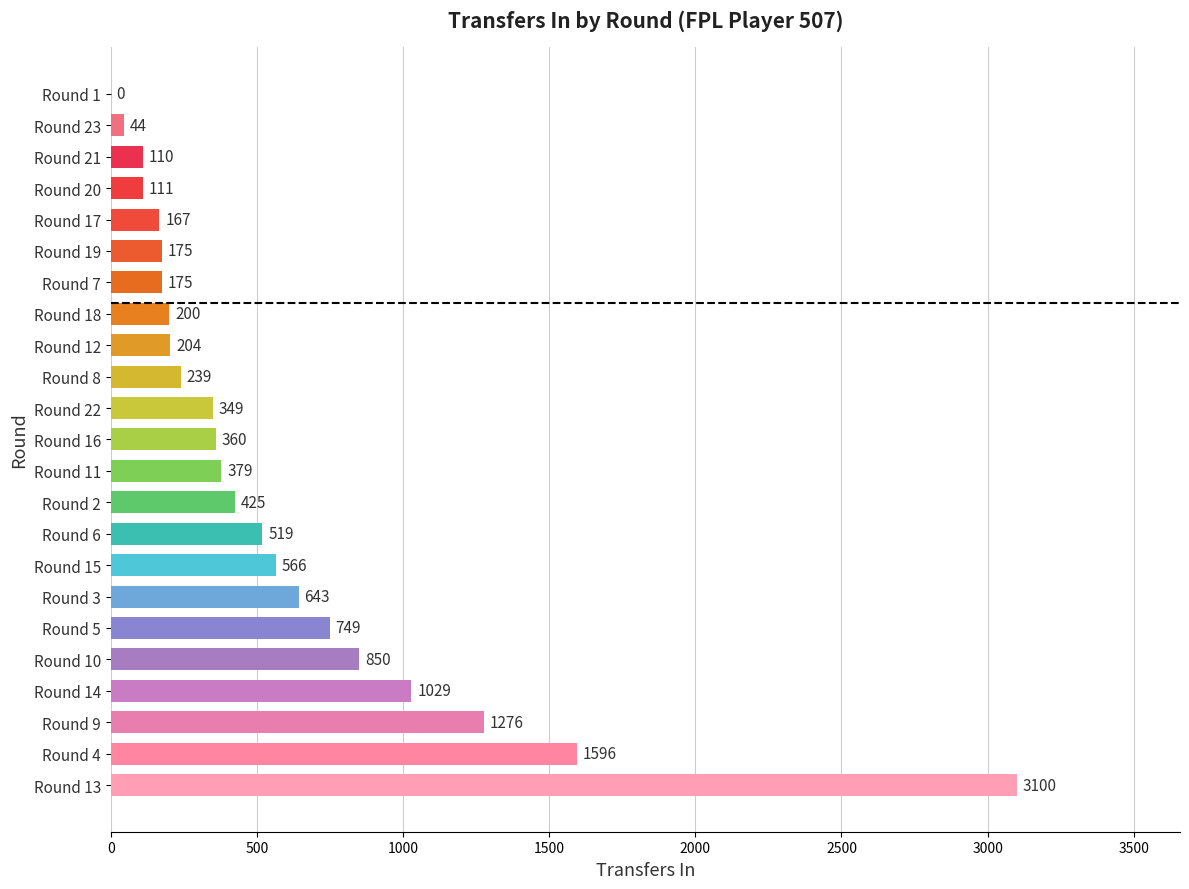

Reading top to bottom, extract all data points from this chart.

Round 1=0	Round 23=44	Round 21=110	Round 20=111	Round 17=167	Round 19=175	Round 7=175	Round 18=200	Round 12=204	Round 8=239	Round 22=349	Round 16=360	Round 11=379	Round 2=425	Round 6=519	Round 15=566	Round 3=643	Round 5=749	Round 10=850	Round 14=1029	Round 9=1276	Round 4=1596	Round 13=3100